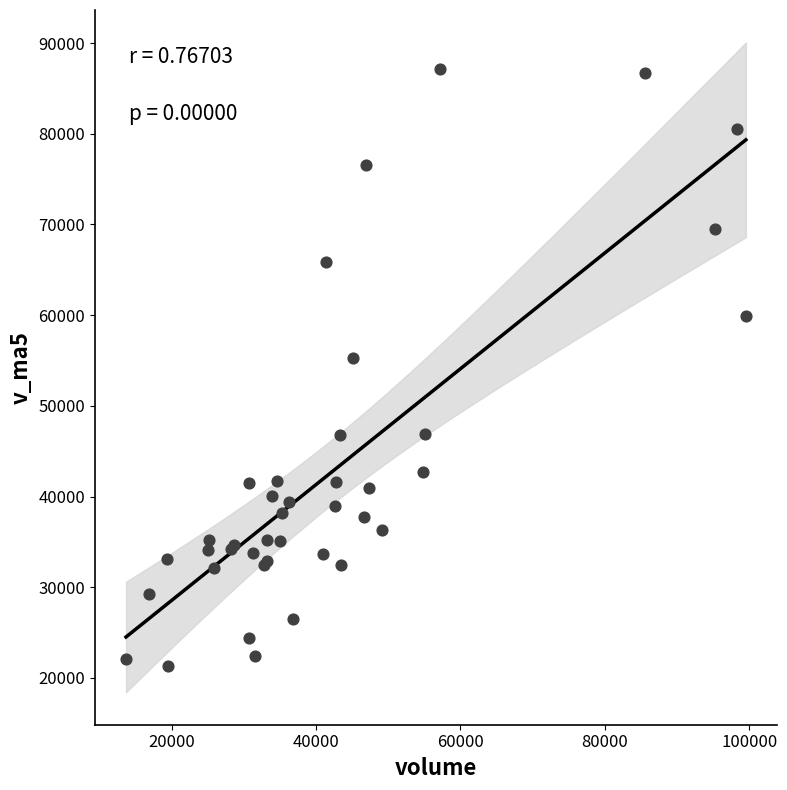

What Y value in the scatter plot is closest to 54219?

55238.6